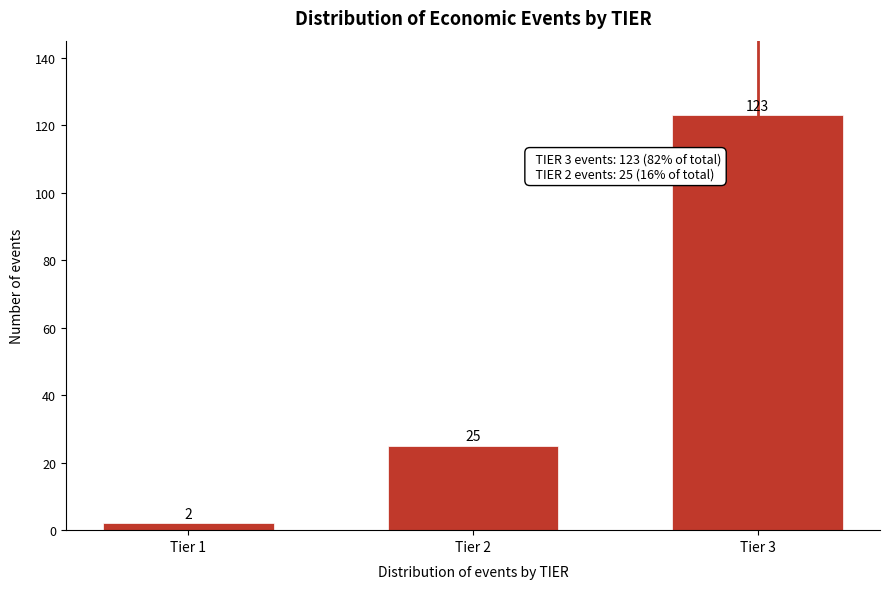

Reading left to right, list all the values displayed in this chart.

2	25	123